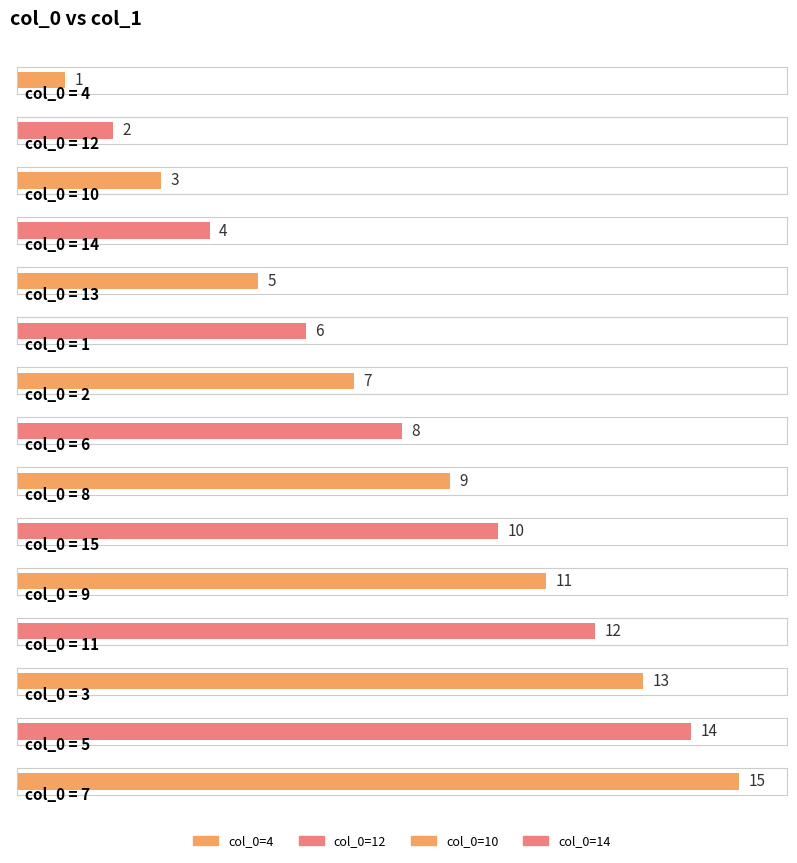

What is the difference between the maximum and minimum values?

14